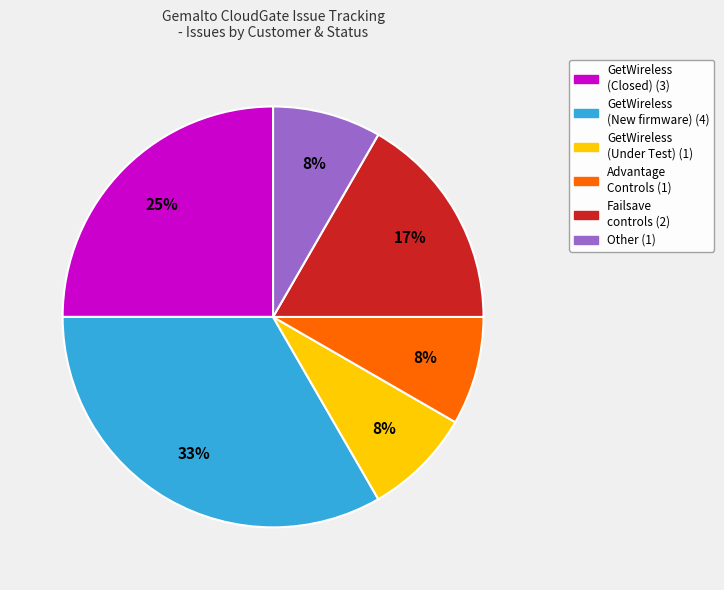

What is the largest slice in the pie chart?

GetWireless (New firmware) (4)